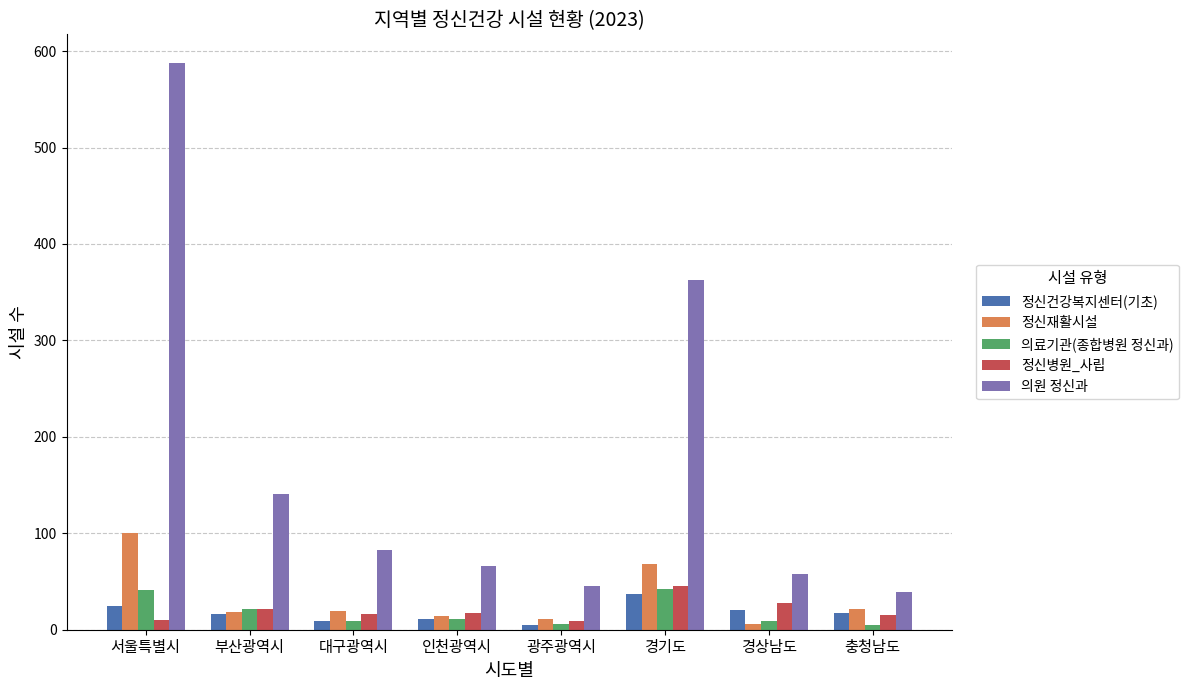

What is the sum of all 정신건강복지센터(기초) values?

140